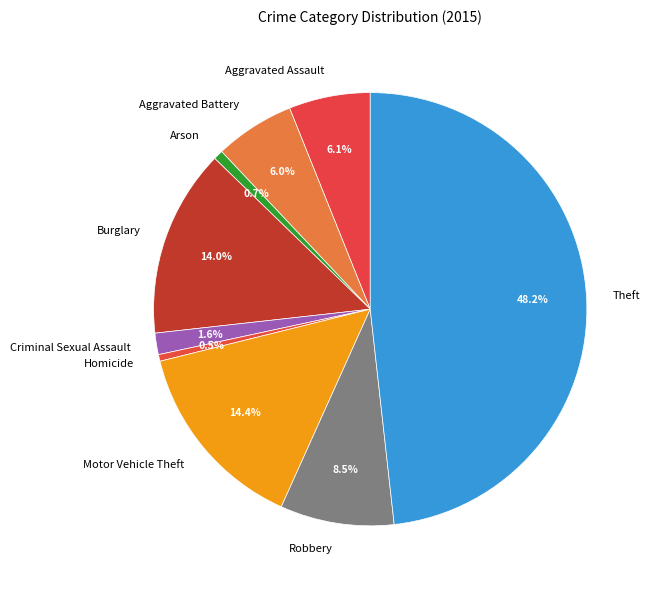

To the nearest percent, what is the difference between the largest and smallest slice percentages?

48%